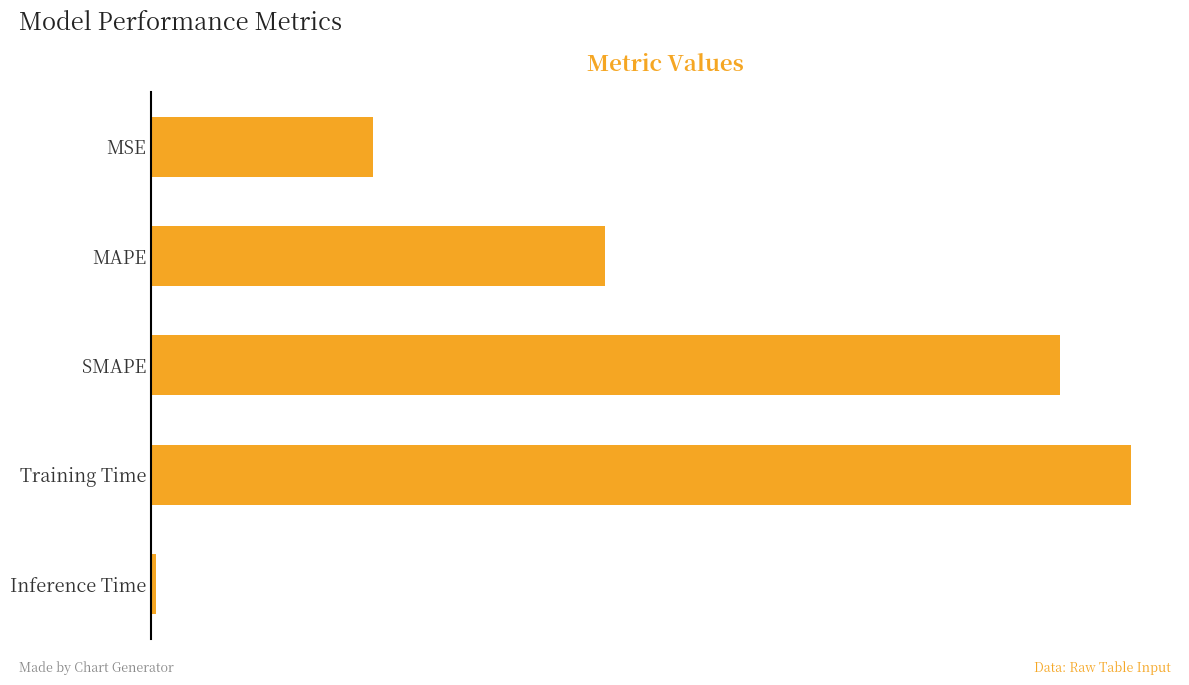

Does the chart contain any negative values?

No